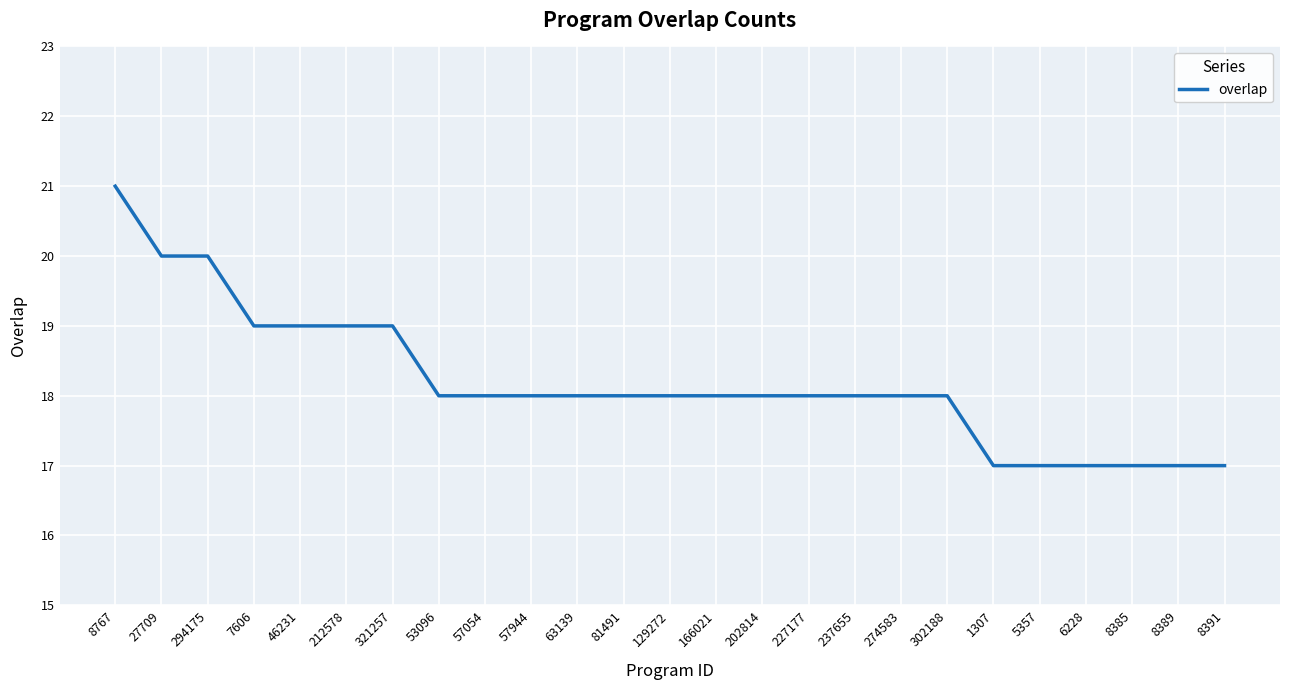

Approximately how many times larger is the value at 5357 compared to 8391?

1.0